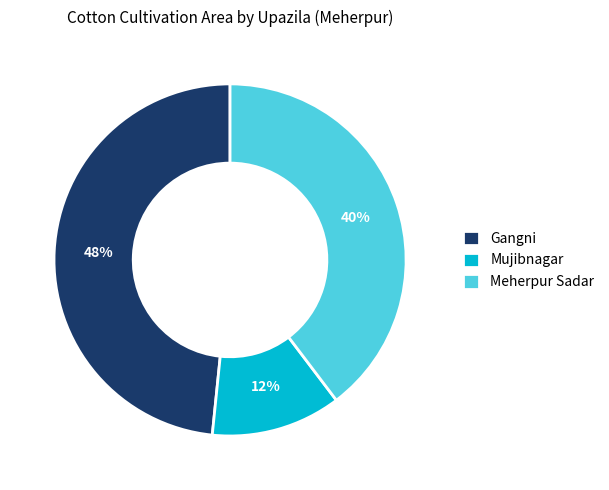

Do Gangni and Meherpur Sadar together represent more than half of the pie?

Yes